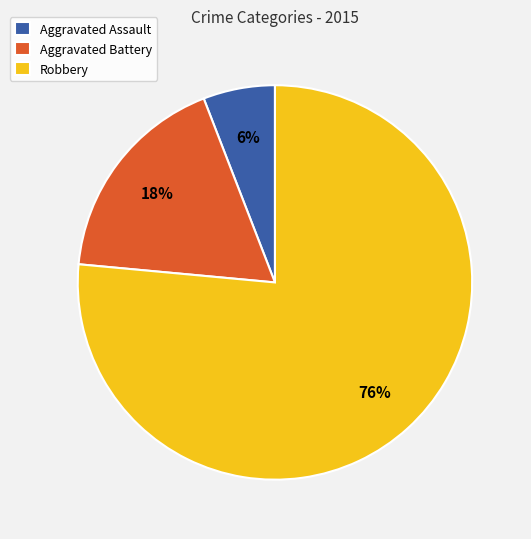

Rank the categories by value from lowest to highest.

Aggravated Assault, Aggravated Battery, Robbery